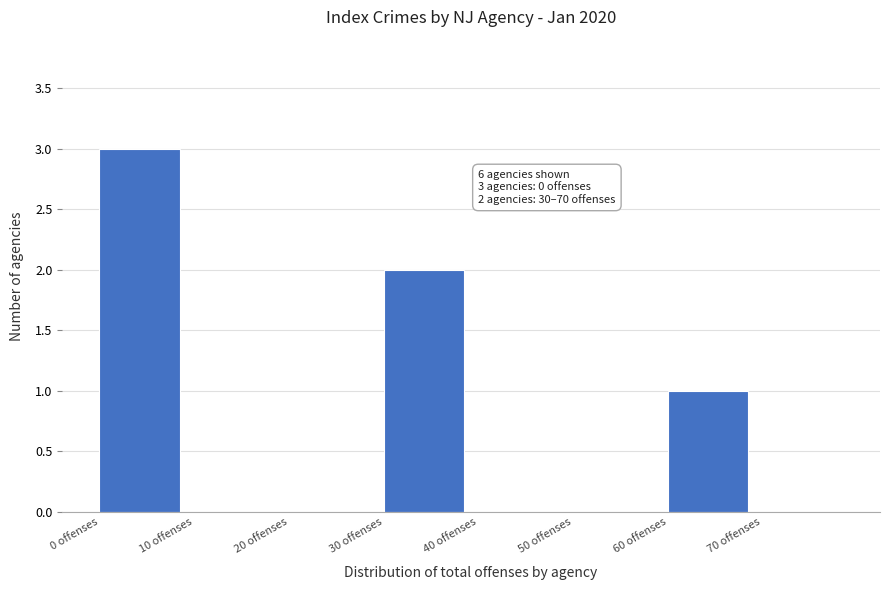

Over which range of the x-axis is the bar tallest?

0 to 10